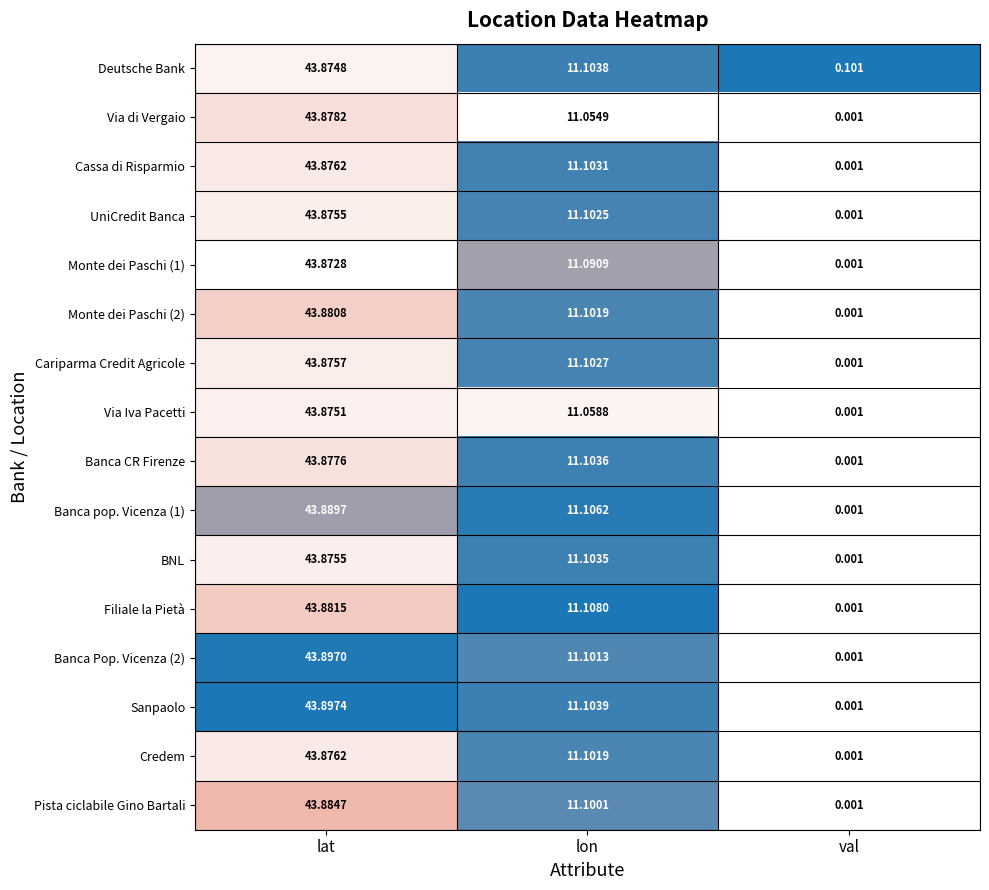

List the labels in order of Monte dei Paschi (2) value, largest first.

lat, lon, val